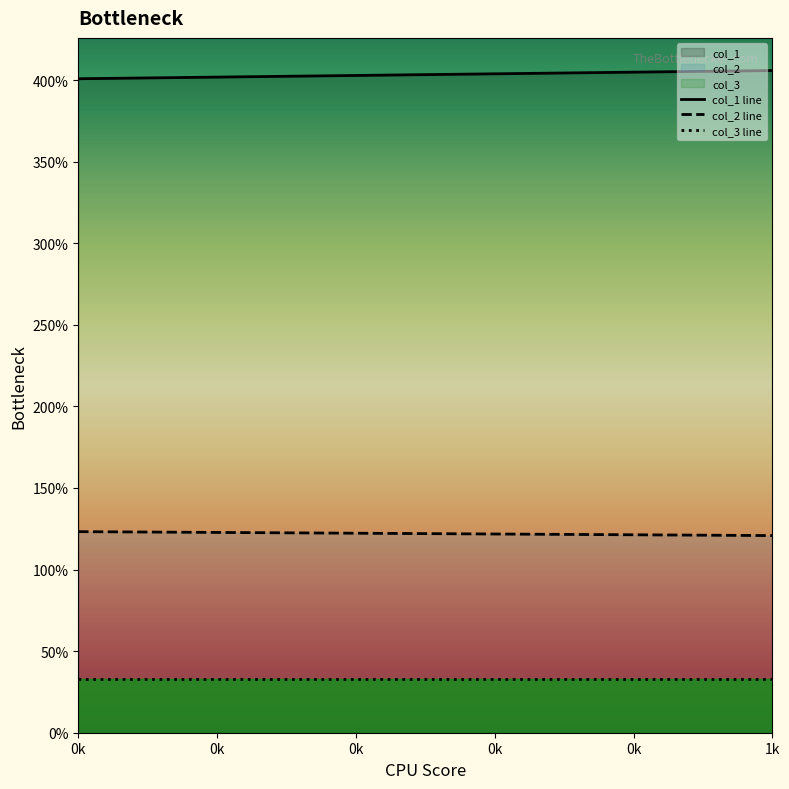

The value of col_2 line at 0k is 123.2. True or false?

True